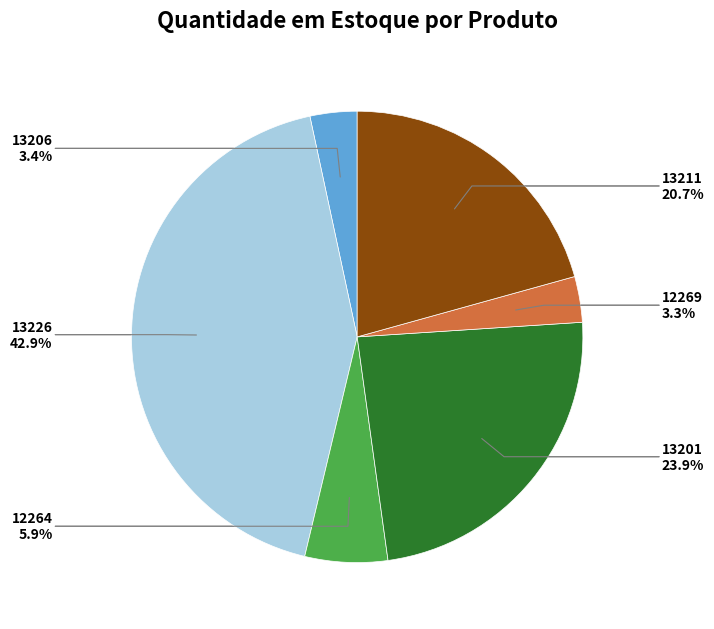

Is there any slice that represents more than half of the pie?

No